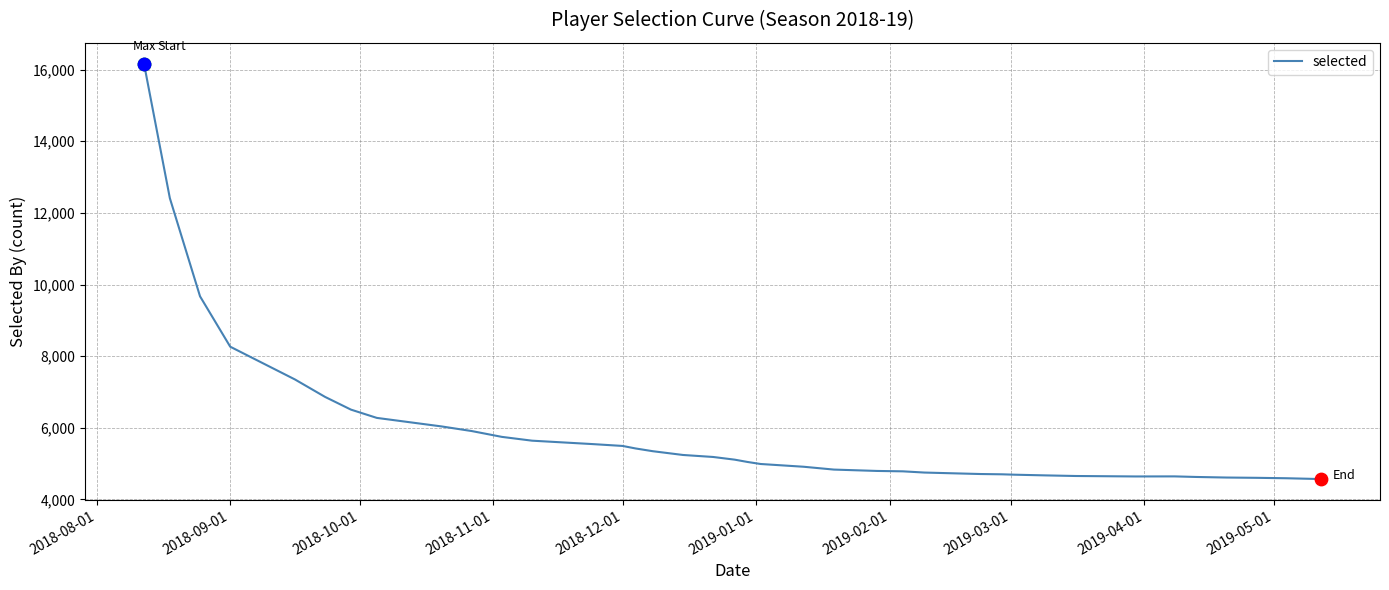

What is the minimum value shown in the chart?

4569